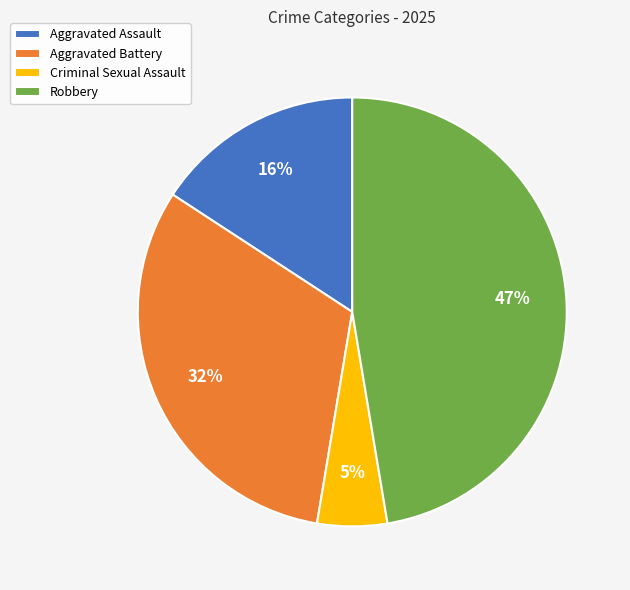

Rank the categories by value from highest to lowest.

Robbery, Aggravated Battery, Aggravated Assault, Criminal Sexual Assault